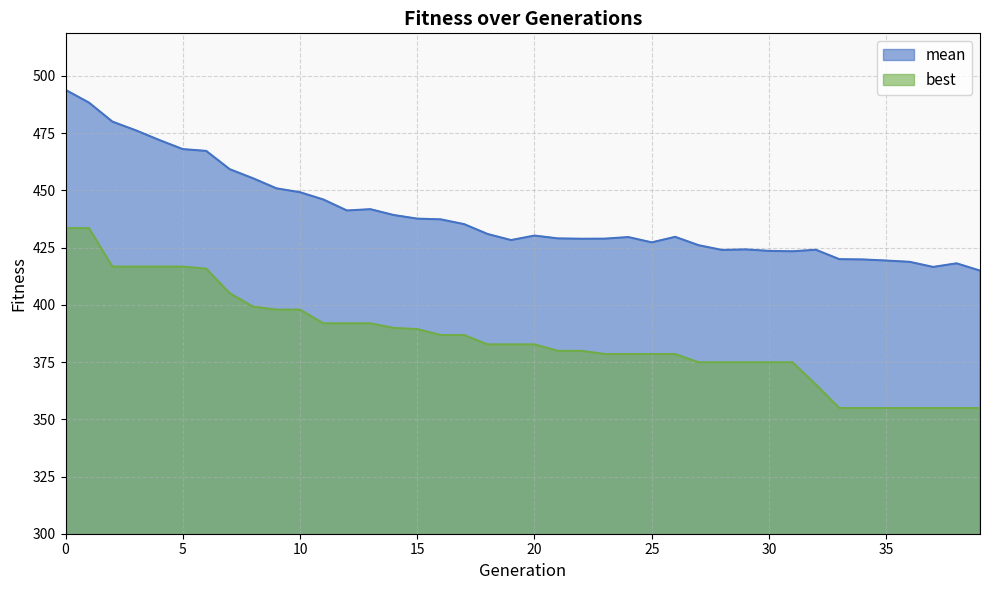

True or false: best has more than 2 interior local peaks.

False